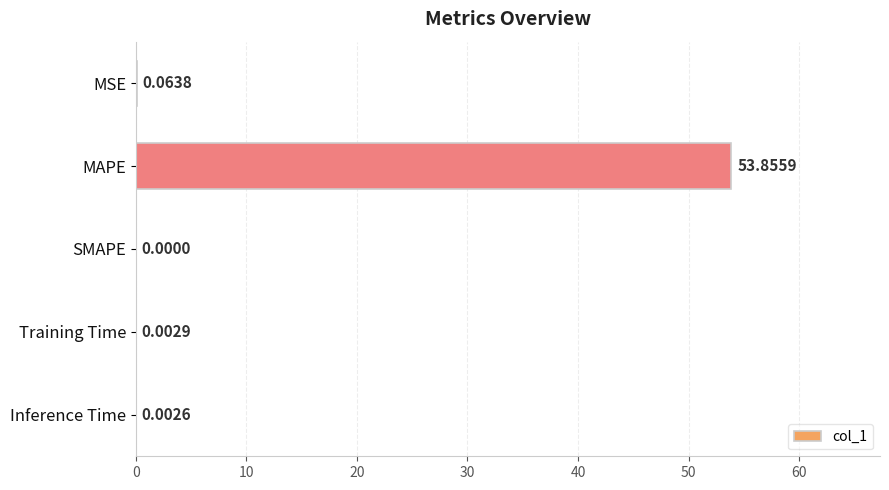

How many positive values are there?

4